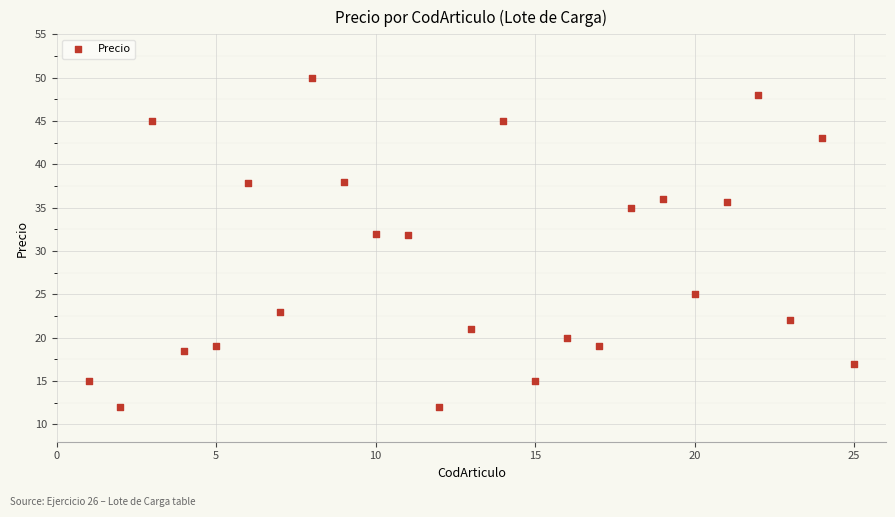

What is the range of Y values (max minus min)?

38.0